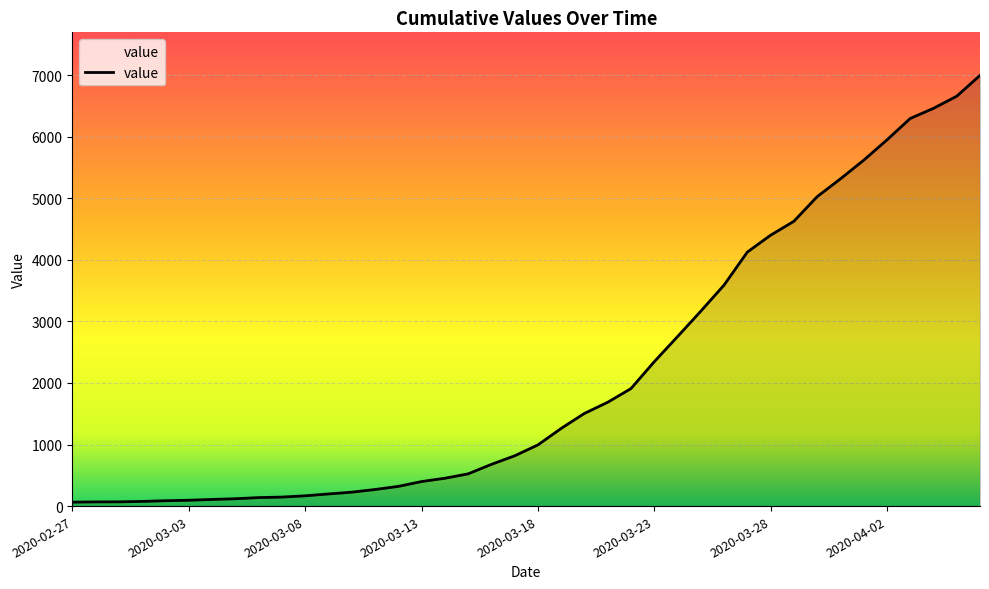

Does the chart display data point markers on the line(s)?

No